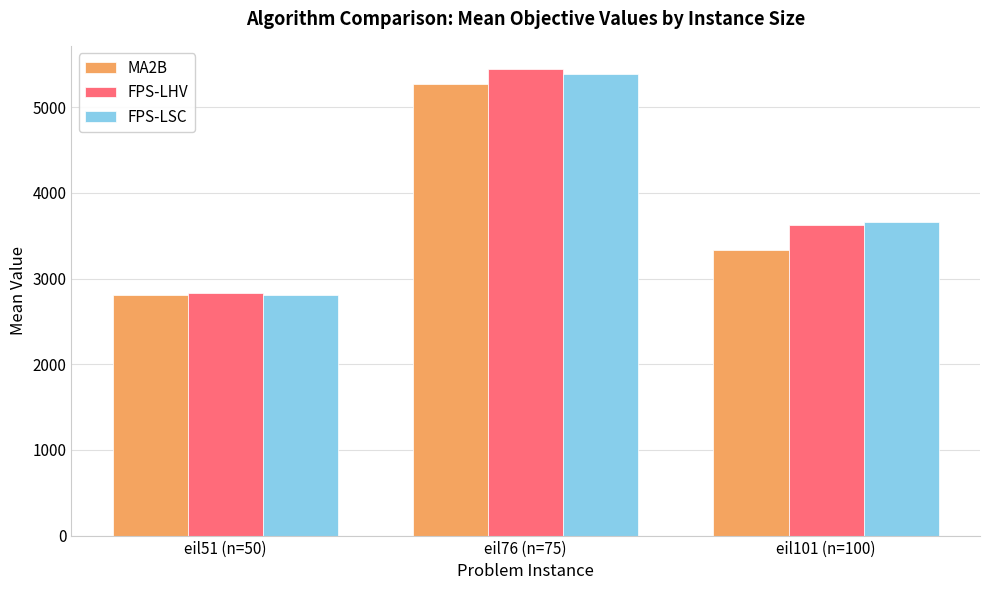

Reading right to left, list all the values displayed in this chart.

MA2B: eil101 (n=100)=3339.6	eil76 (n=75)=5275.1	eil51 (n=50)=2805.0
FPS-LHV: eil101 (n=100)=3620.8	eil76 (n=75)=5445.6	eil51 (n=50)=2828.7
FPS-LSC: eil101 (n=100)=3664.4	eil76 (n=75)=5392.6	eil51 (n=50)=2810.5